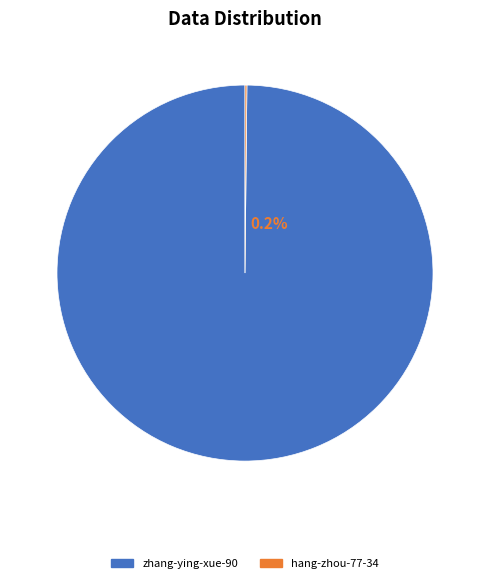

Which category has the biggest portion of the pie?

zhang-ying-xue-90